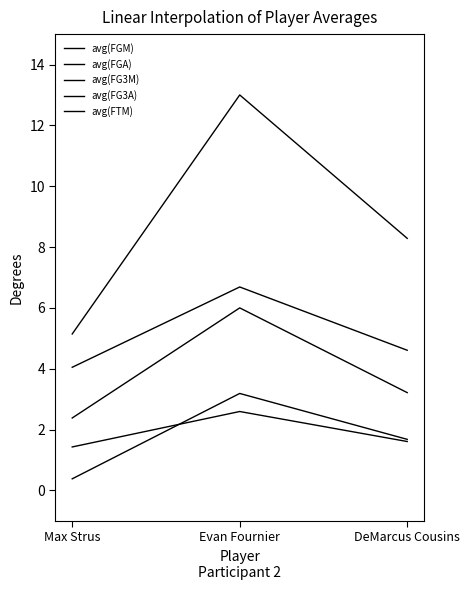

At how many categories does at least one series exceed 8?

2